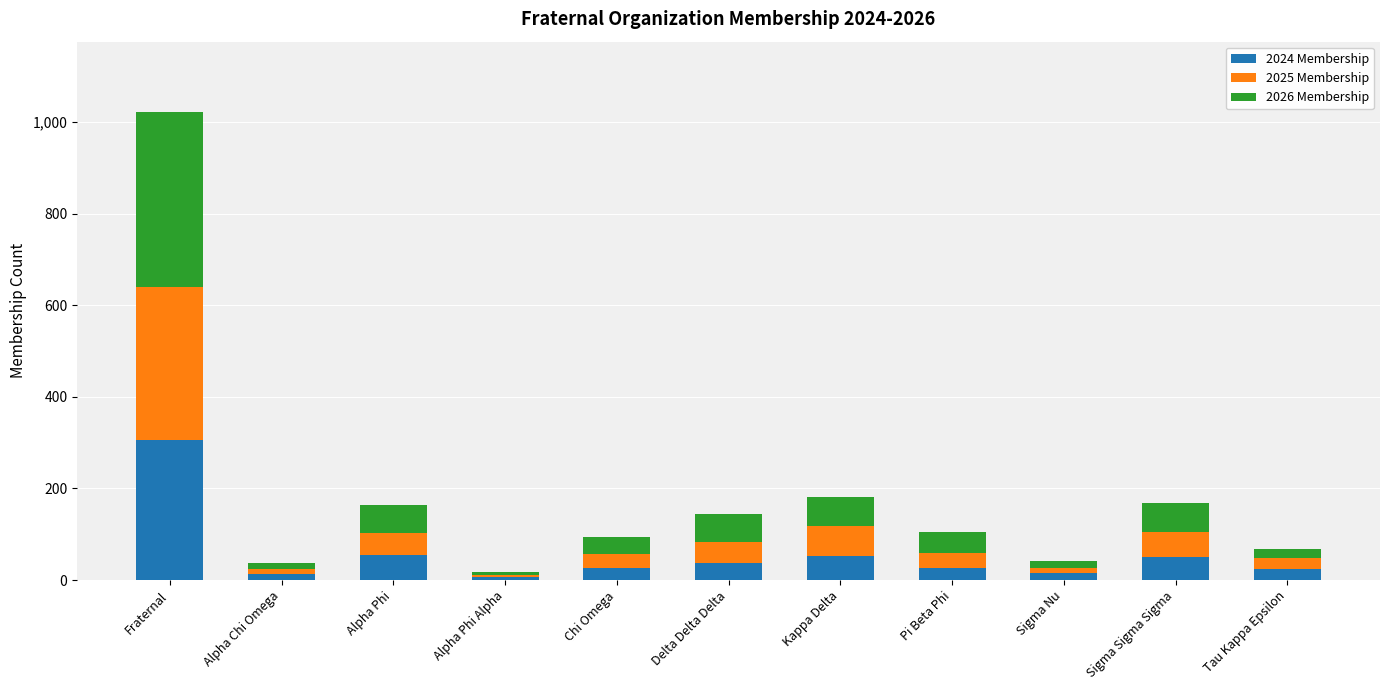

What is the total value across all series at Pi Beta Phi?

105